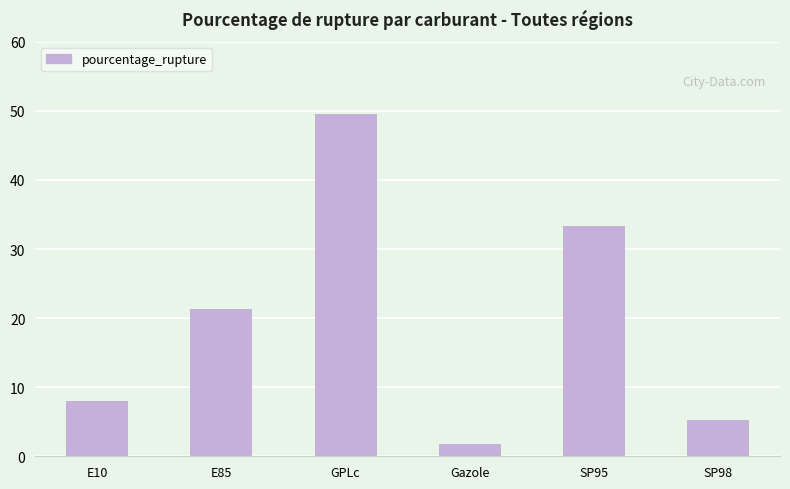

What position from the right is E10?

6